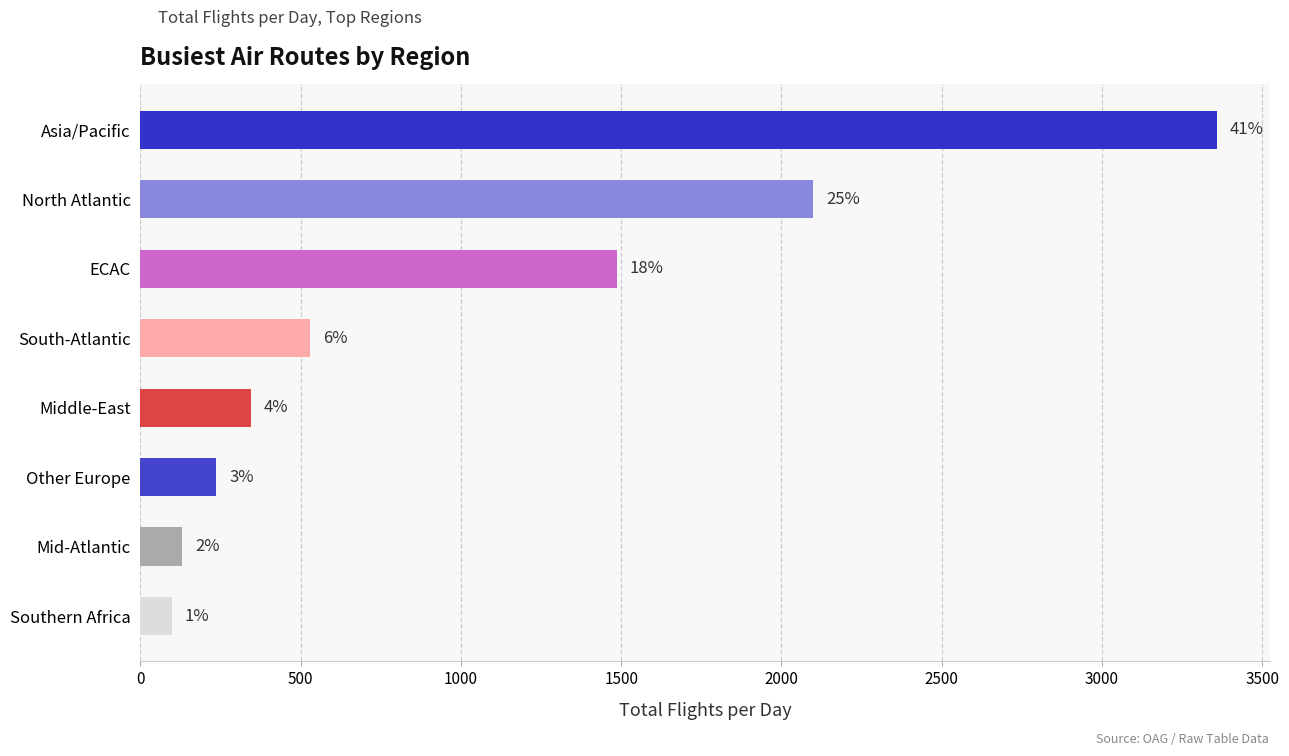

Are the bars horizontal?

Yes